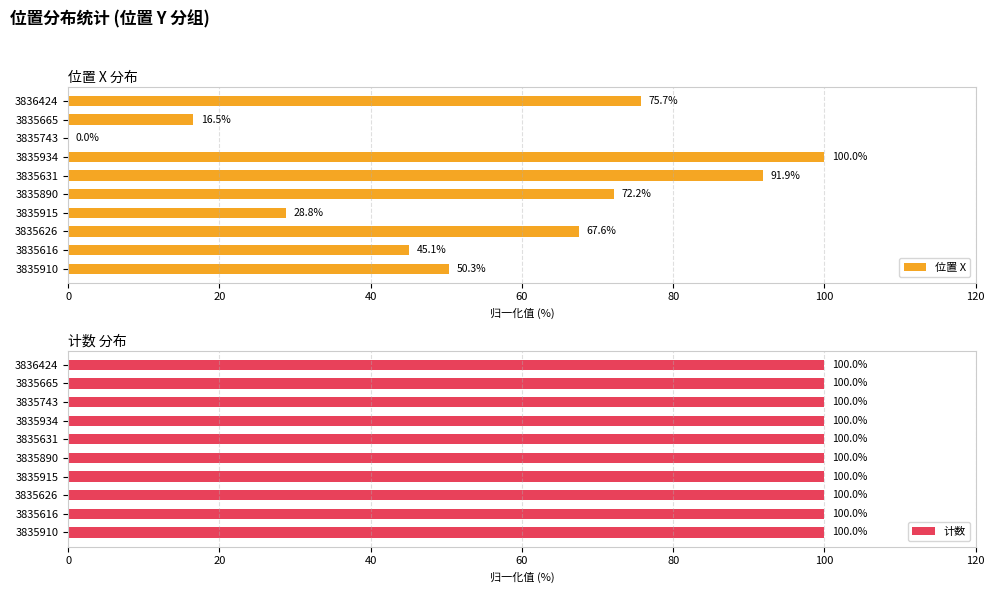

True or false: 位置 X has a value of 75.7 at 3836424.

True